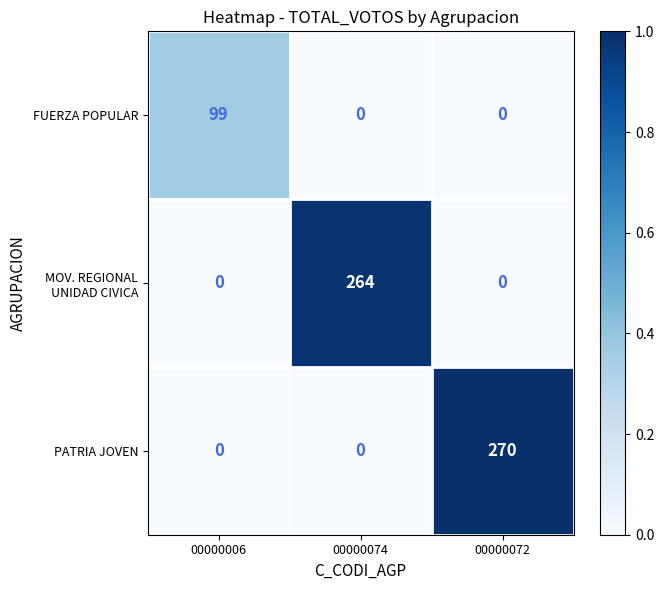

Count the number of categories in the chart.

3